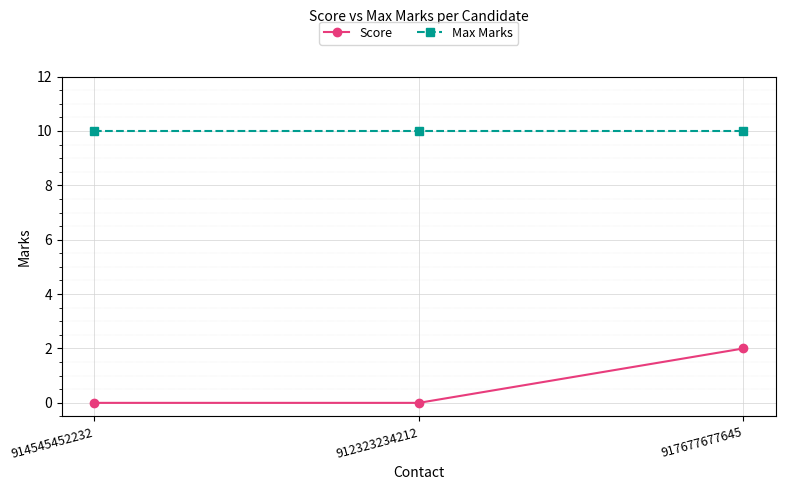

How many categories are shown in the chart?

3